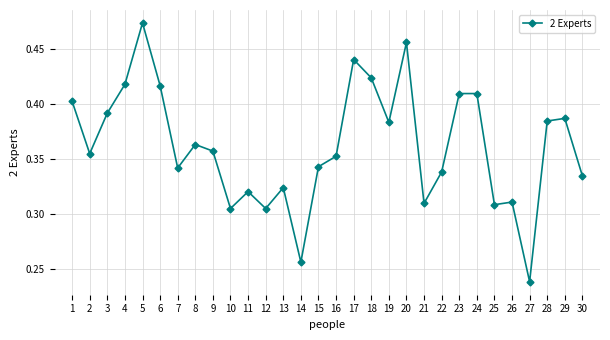

Is it true that the value at 20 is 0.2?

False